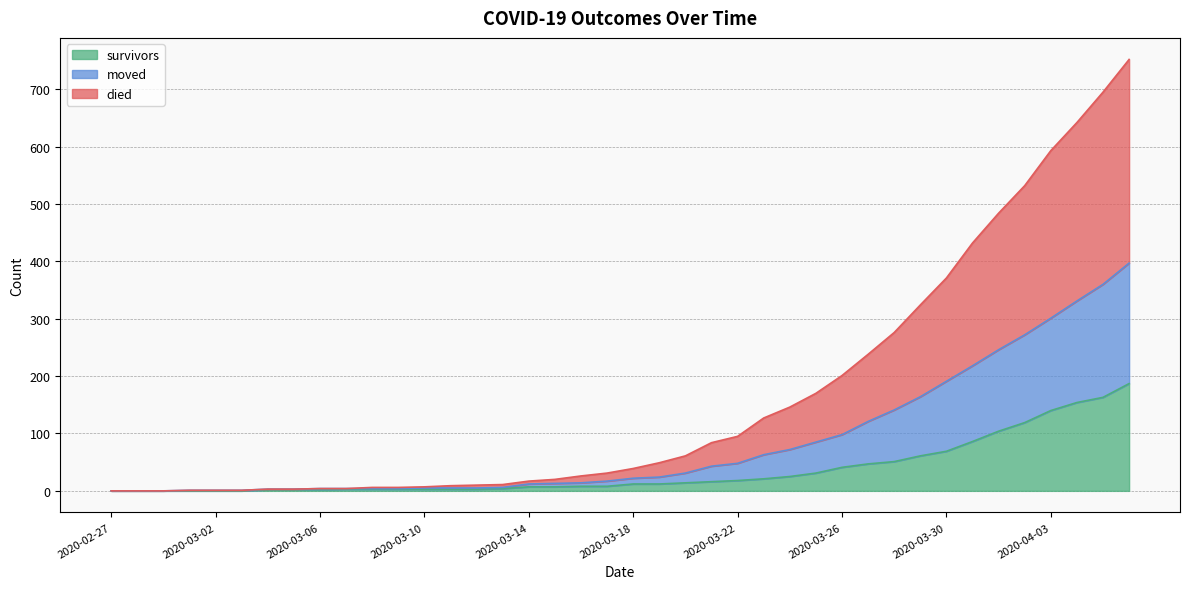

Reading left to right, transcribe all the data shown in this chart.

survivors: 2020-02-27=0	2020-02-28=0	2020-02-29=0	2020-03-01=0	2020-03-02=0	2020-03-03=0	2020-03-04=2	2020-03-05=2	2020-03-06=2	2020-03-07=3	2020-03-08=3	2020-03-09=3	2020-03-10=3	2020-03-11=3	2020-03-12=3	2020-03-13=4	2020-03-14=7	2020-03-15=7	2020-03-16=8	2020-03-17=8	2020-03-18=12	2020-03-19=12	2020-03-20=14	2020-03-21=16	2020-03-22=18	2020-03-23=21	2020-03-24=25	2020-03-25=31	2020-03-26=41	2020-03-27=47	2020-03-28=51	2020-03-29=61	2020-03-30=69	2020-03-31=86	2020-04-01=104	2020-04-02=119	2020-04-03=140	2020-04-04=154	2020-04-05=163	2020-04-06=187
died: 2020-02-27=0	2020-02-28=0	2020-02-29=0	2020-03-01=1	2020-03-02=1	2020-03-03=1	2020-03-04=3	2020-03-05=3	2020-03-06=4	2020-03-07=4	2020-03-08=6	2020-03-09=6	2020-03-10=7	2020-03-11=9	2020-03-12=10	2020-03-13=11	2020-03-14=17	2020-03-15=20	2020-03-16=26	2020-03-17=31	2020-03-18=39	2020-03-19=49	2020-03-20=61	2020-03-21=84	2020-03-22=95	2020-03-23=127	2020-03-24=146	2020-03-25=170	2020-03-26=201	2020-03-27=238	2020-03-28=276	2020-03-29=324	2020-03-30=371	2020-03-31=432	2020-04-01=484	2020-04-02=532	2020-04-03=593	2020-04-04=642	2020-04-05=695	2020-04-06=752
moved: 2020-02-27=0	2020-02-28=0	2020-02-29=0	2020-03-01=1	2020-03-02=1	2020-03-03=1	2020-03-04=3	2020-03-05=3	2020-03-06=4	2020-03-07=4	2020-03-08=4	2020-03-09=4	2020-03-10=5	2020-03-11=5	2020-03-12=5	2020-03-13=6	2020-03-14=12	2020-03-15=13	2020-03-16=14	2020-03-17=17	2020-03-18=22	2020-03-19=24	2020-03-20=31	2020-03-21=43	2020-03-22=48	2020-03-23=63	2020-03-24=72	2020-03-25=85	2020-03-26=98	2020-03-27=121	2020-03-28=141	2020-03-29=164	2020-03-30=191	2020-03-31=218	2020-04-01=246	2020-04-02=272	2020-04-03=301	2020-04-04=331	2020-04-05=360	2020-04-06=397